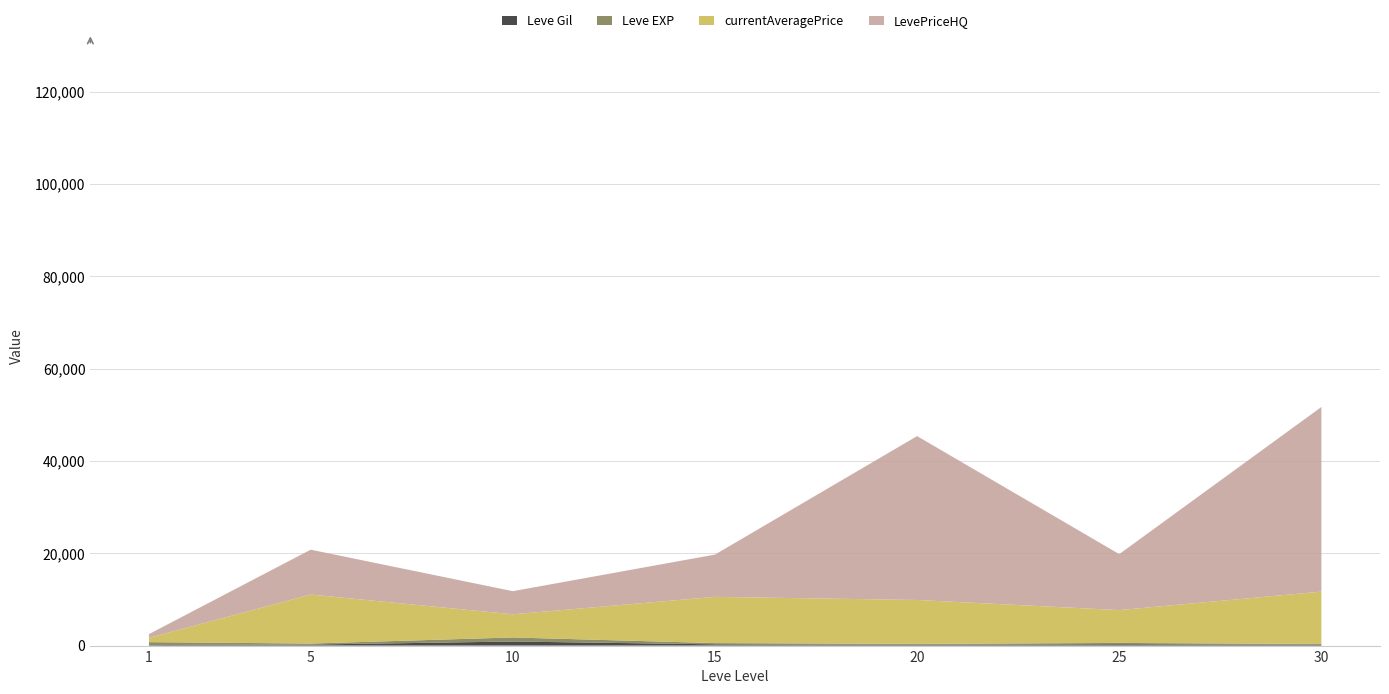

Reading left to right, extract all data points from this chart.

Leve Gil: 113	220	880	270	184	287	176
Leve EXP: 630	220	880	270	184	287	176
currentAveragePrice: 927	10617	5012	10014	9512	7111	11334
LevePriceHQ: 817	9720	5012	9159	35500	12130	39999